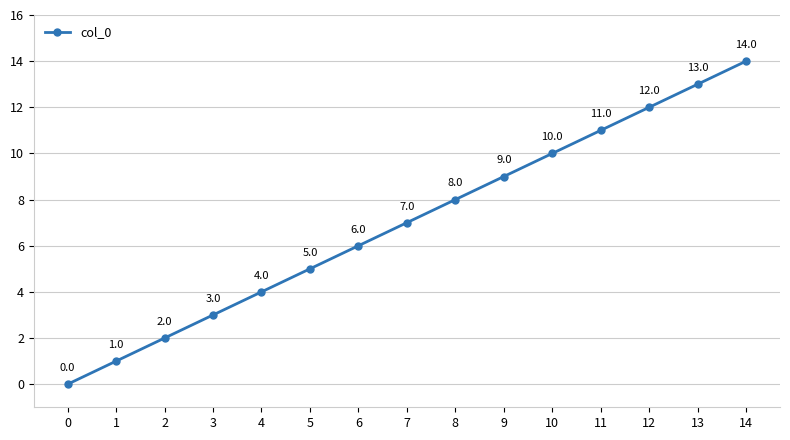

How many lines are shown in the chart?

1